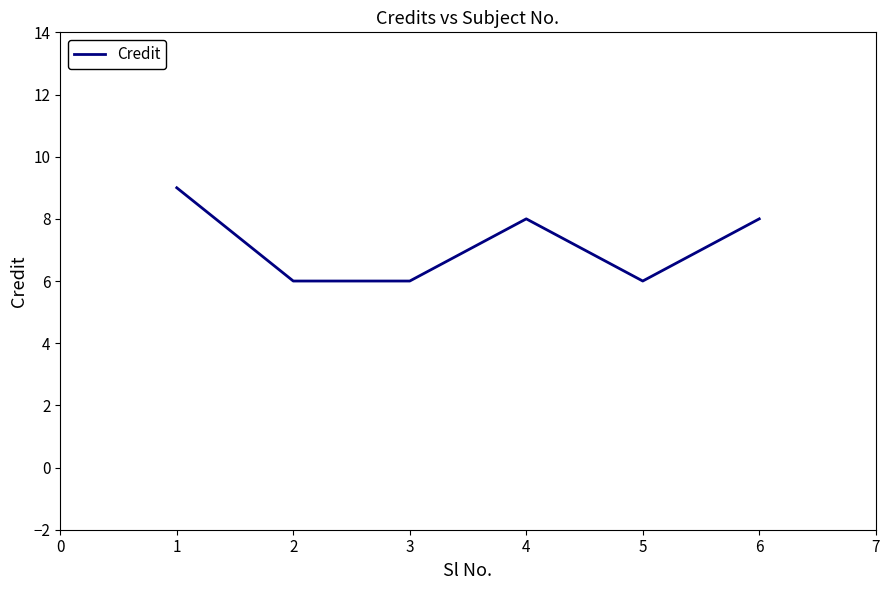

What is the ratio of the value at 1 to the value at 2?

1.5